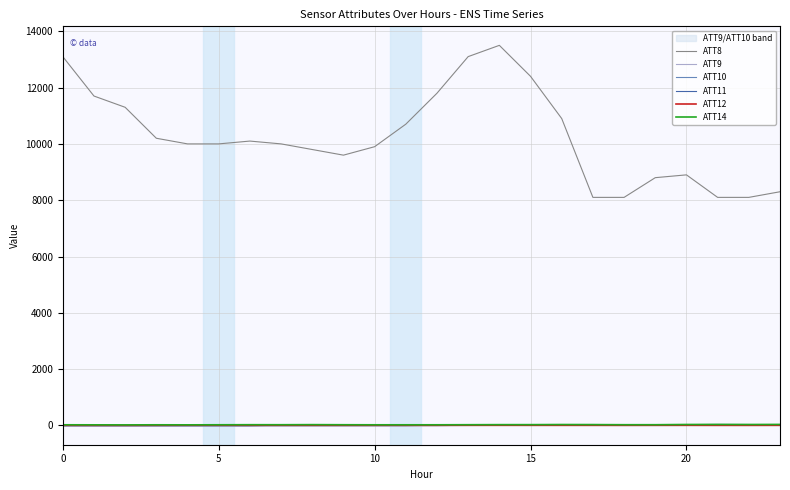

Count the number of categories in the chart.

24